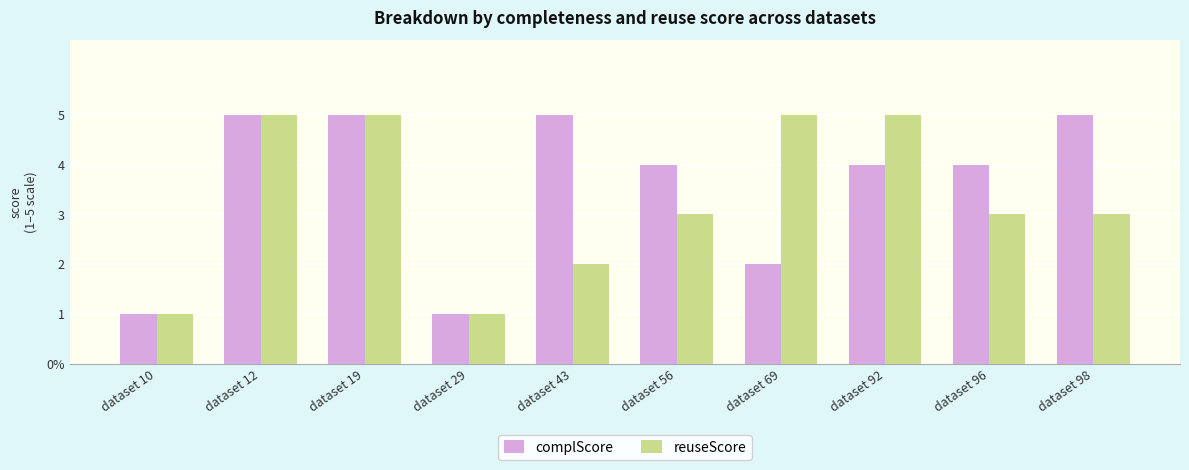

Rank the series at dataset 29 from lowest to highest value.

complScore, reuseScore